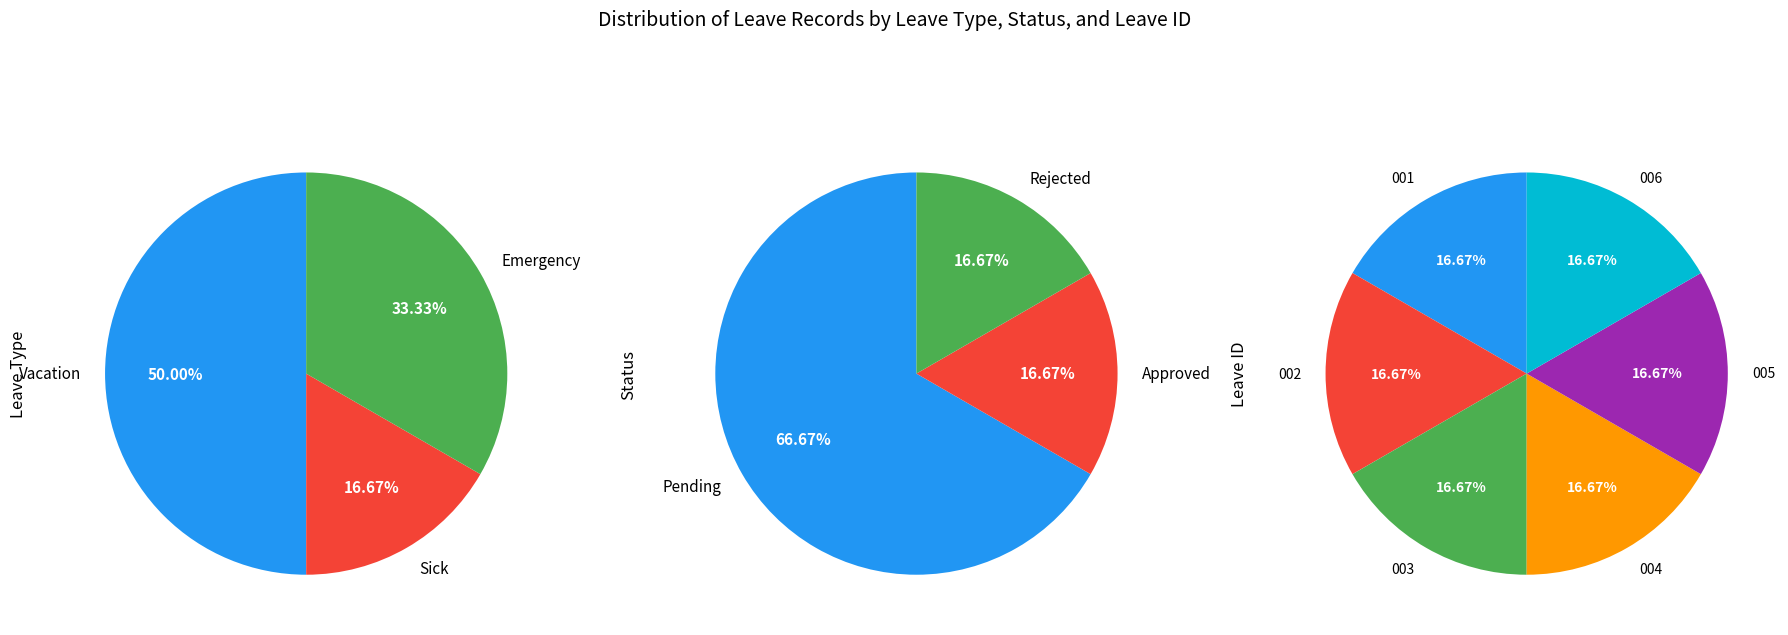

What is the difference between the highest and lowest values at Emergency?

1